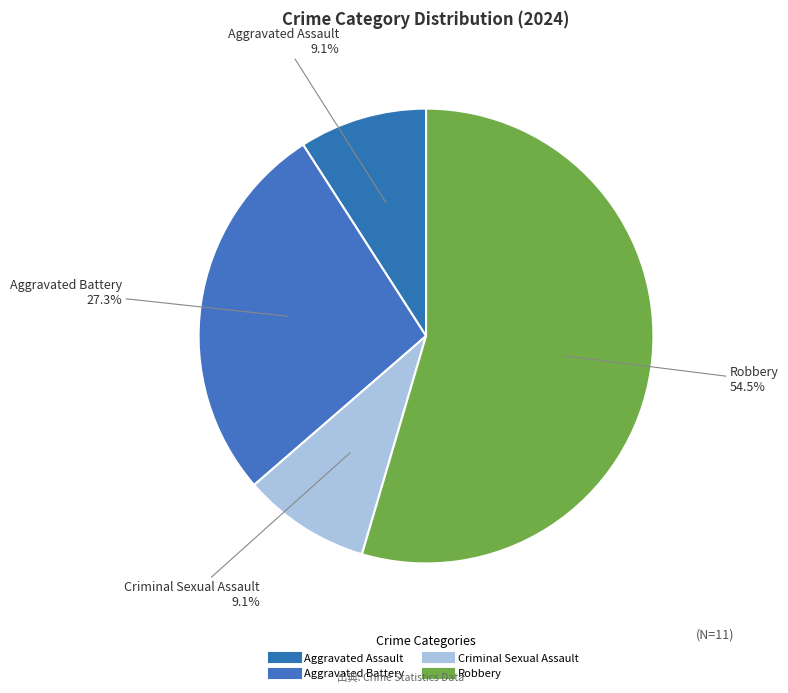

What is the smallest slice in the pie chart?

Aggravated Assault